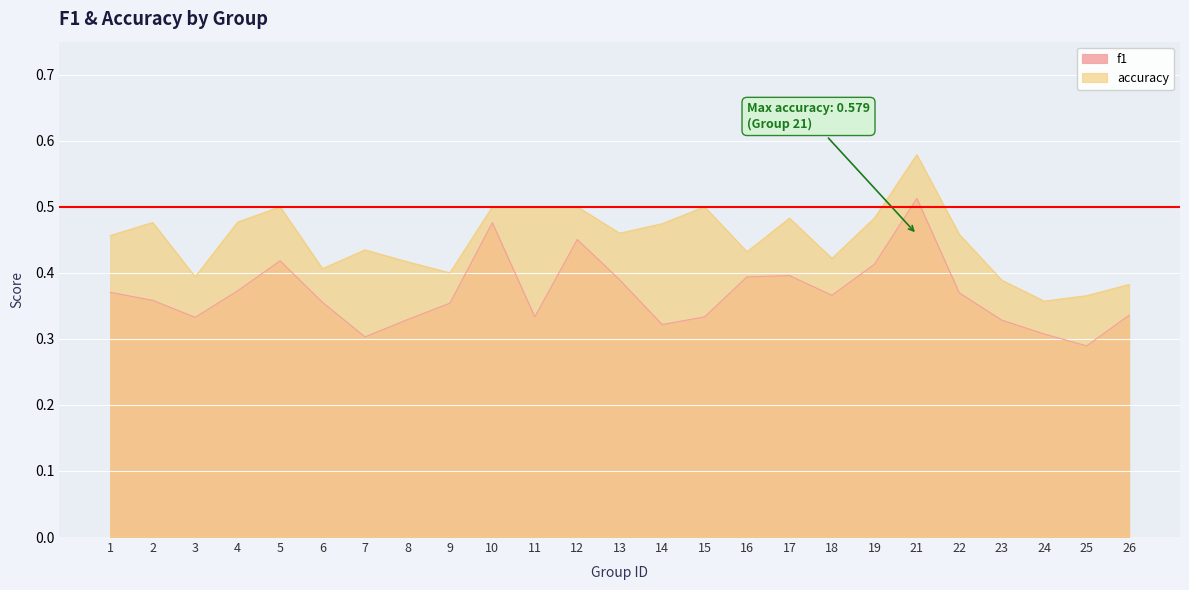

Reading left to right, what are all the values shown in this chart?

f1: 1=0.4	2=0.4	3=0.3	4=0.4	5=0.4	6=0.4	7=0.3	8=0.3	9=0.4	10=0.5	11=0.3	12=0.5	13=0.4	14=0.3	15=0.3	16=0.4	17=0.4	18=0.4	19=0.4	21=0.5	22=0.4	23=0.3	24=0.3	25=0.3	26=0.3
accuracy: 1=0.5	2=0.5	3=0.4	4=0.5	5=0.5	6=0.4	7=0.4	8=0.4	9=0.4	10=0.5	11=0.5	12=0.5	13=0.5	14=0.5	15=0.5	16=0.4	17=0.5	18=0.4	19=0.5	21=0.6	22=0.5	23=0.4	24=0.4	25=0.4	26=0.4